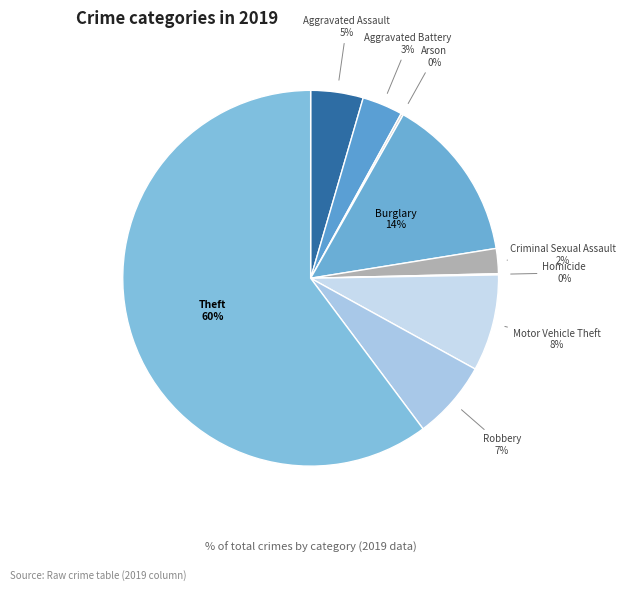

Which category has the biggest portion of the pie?

Theft